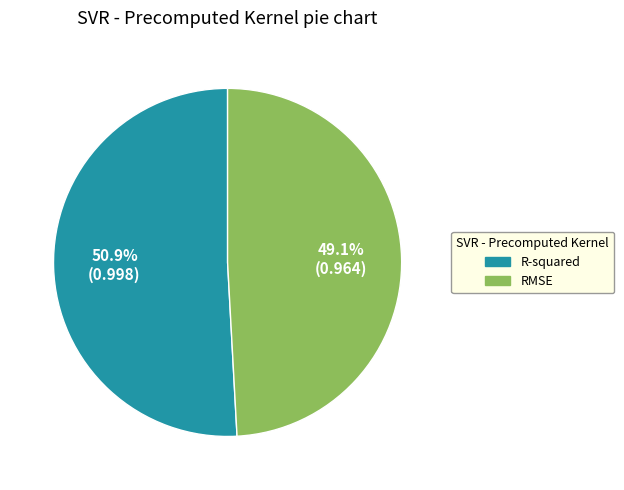

Rank the categories by value from highest to lowest.

R-squared, RMSE